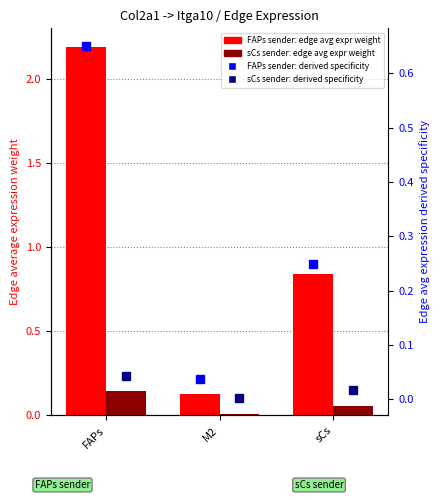

What is the difference between the maximum and minimum values in the FAPs sender: edge avg derived specificity series?

0.6